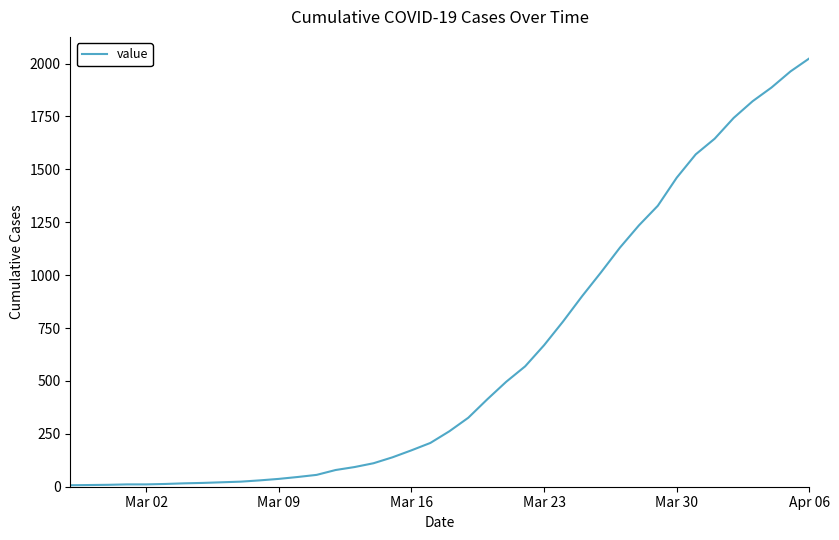

What is the greatest value displayed?

2025